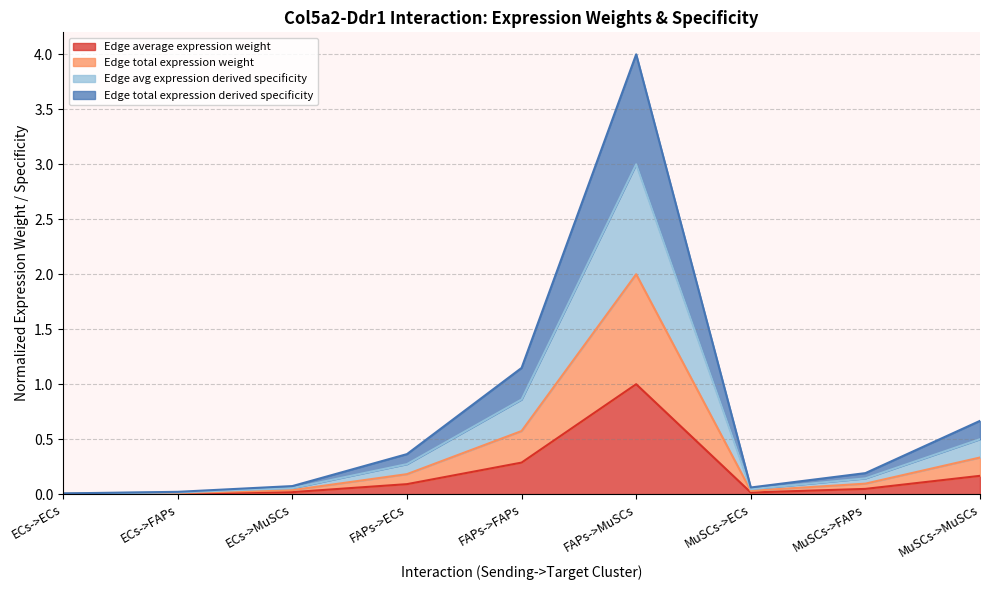

How many series are shown in this chart?

4